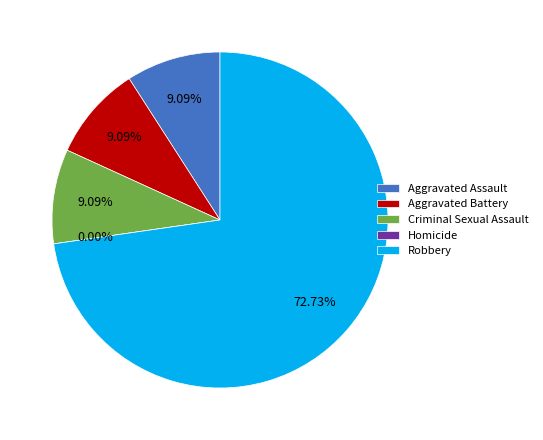

What percentage is the Aggravated Assault slice, to the nearest percent?

9%